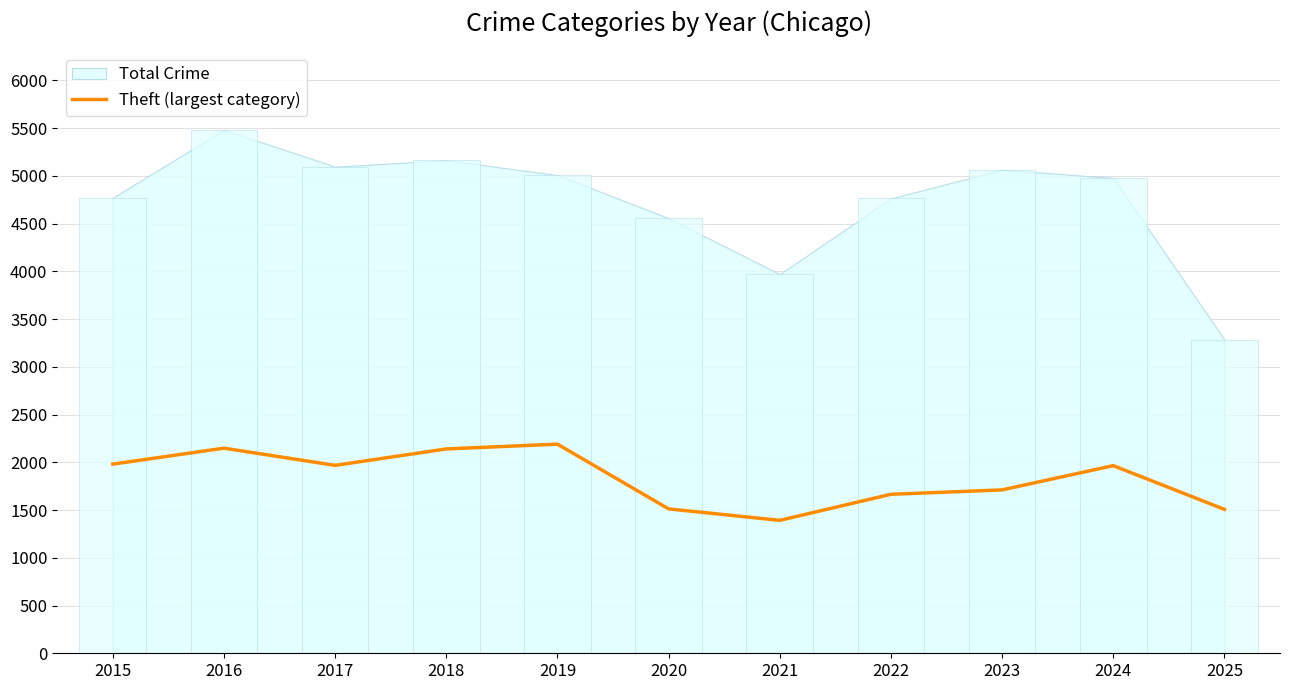

What is the smallest value displayed?

1392